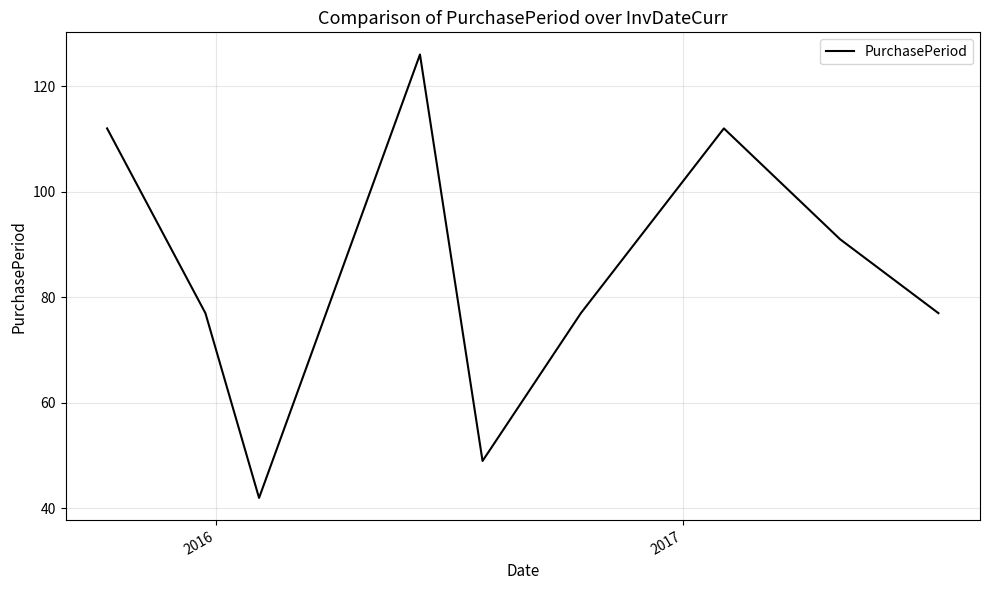

What is the difference between the maximum and minimum values?

84